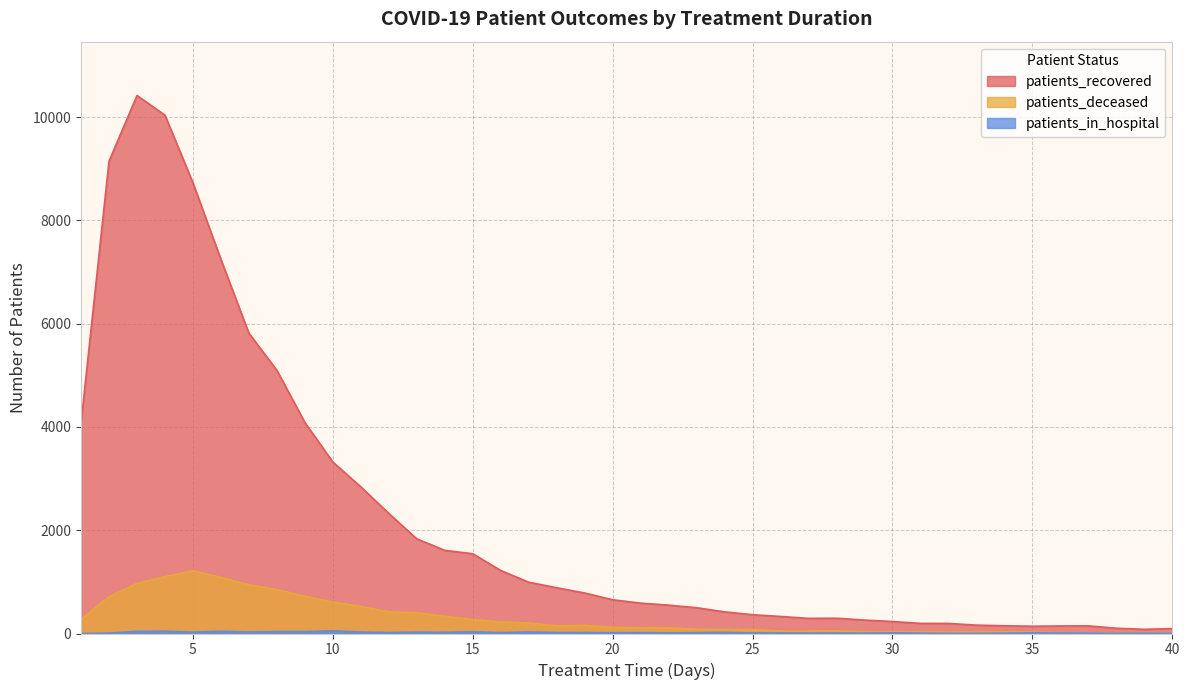

True or false: patients_in_hospital and patients_deceased cross at least once.

False